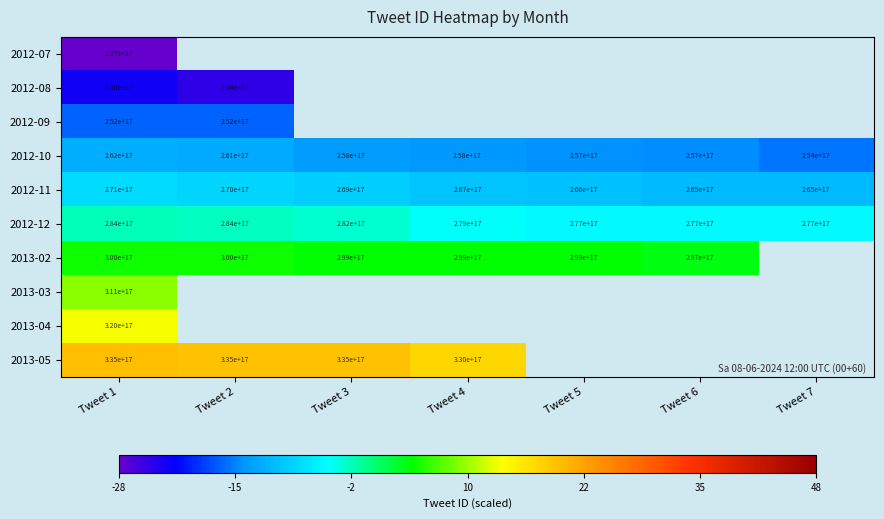

The 2013-02 series shows 300000000000000000 at Tweet 2. True or false?

True